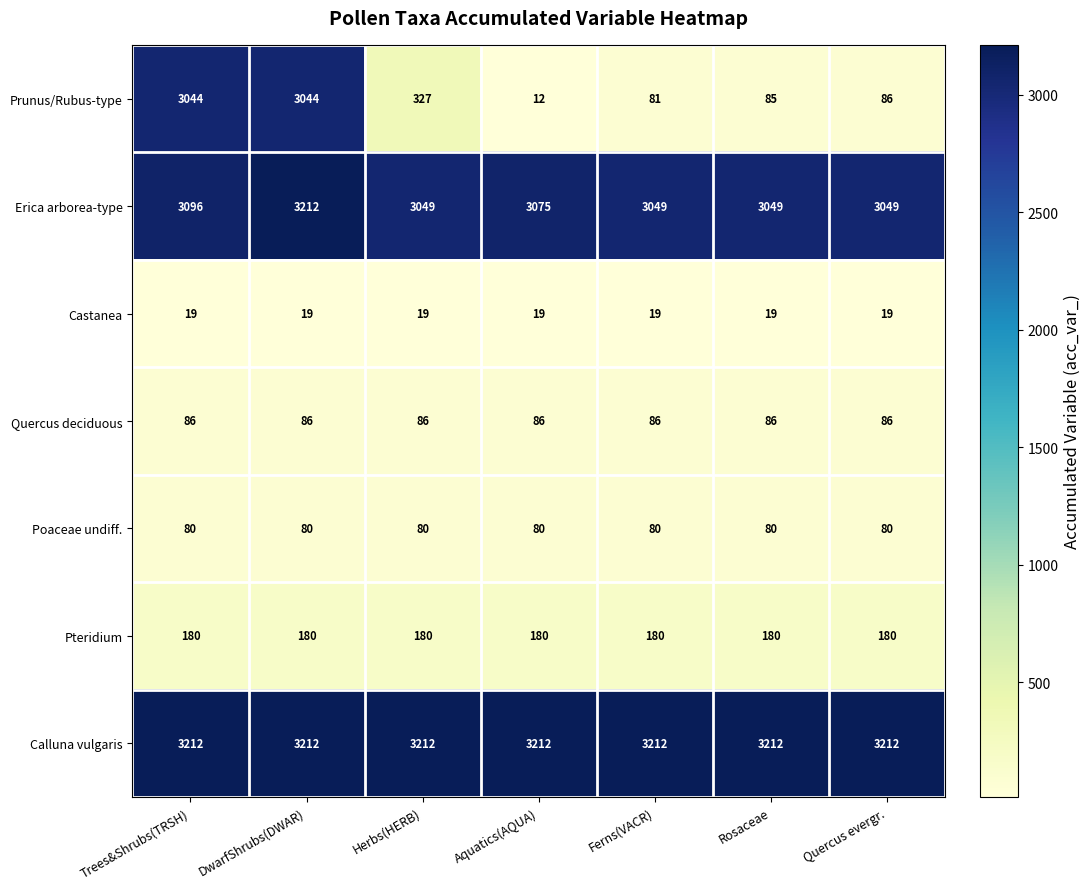

What is the average value of the Prunus/Rubus-type series?

954